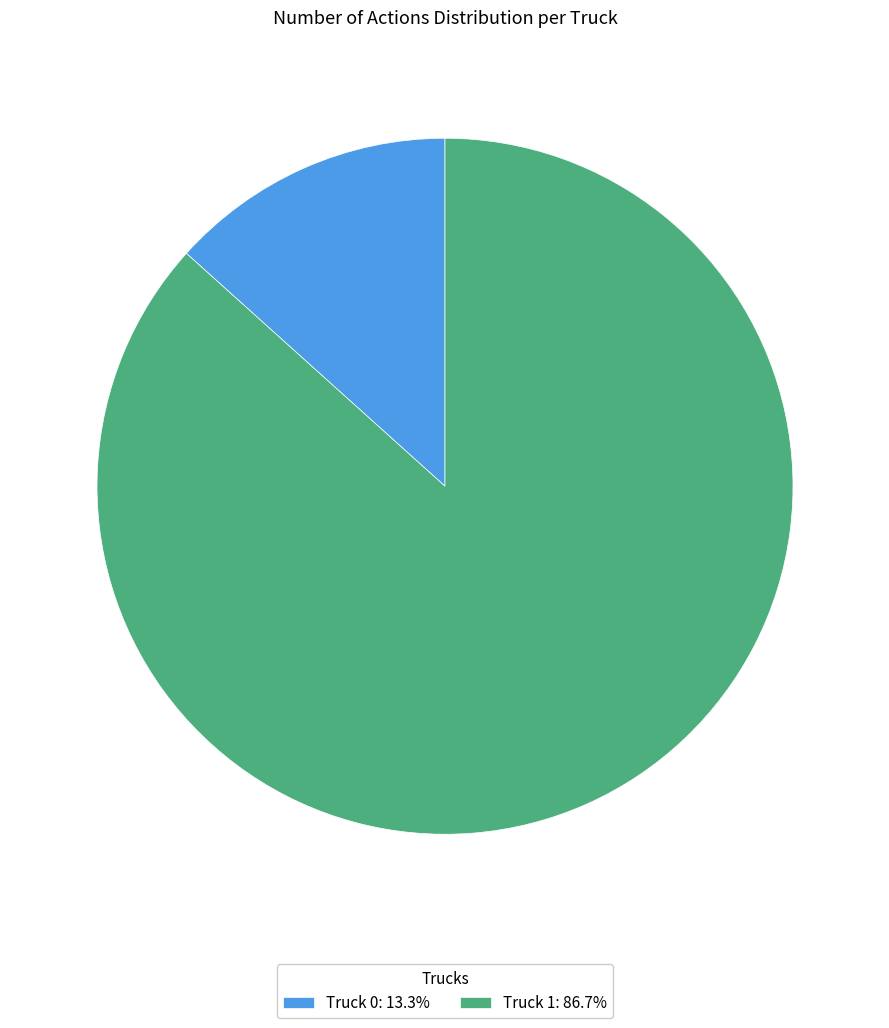

Is there any slice that represents more than half of the pie?

Yes